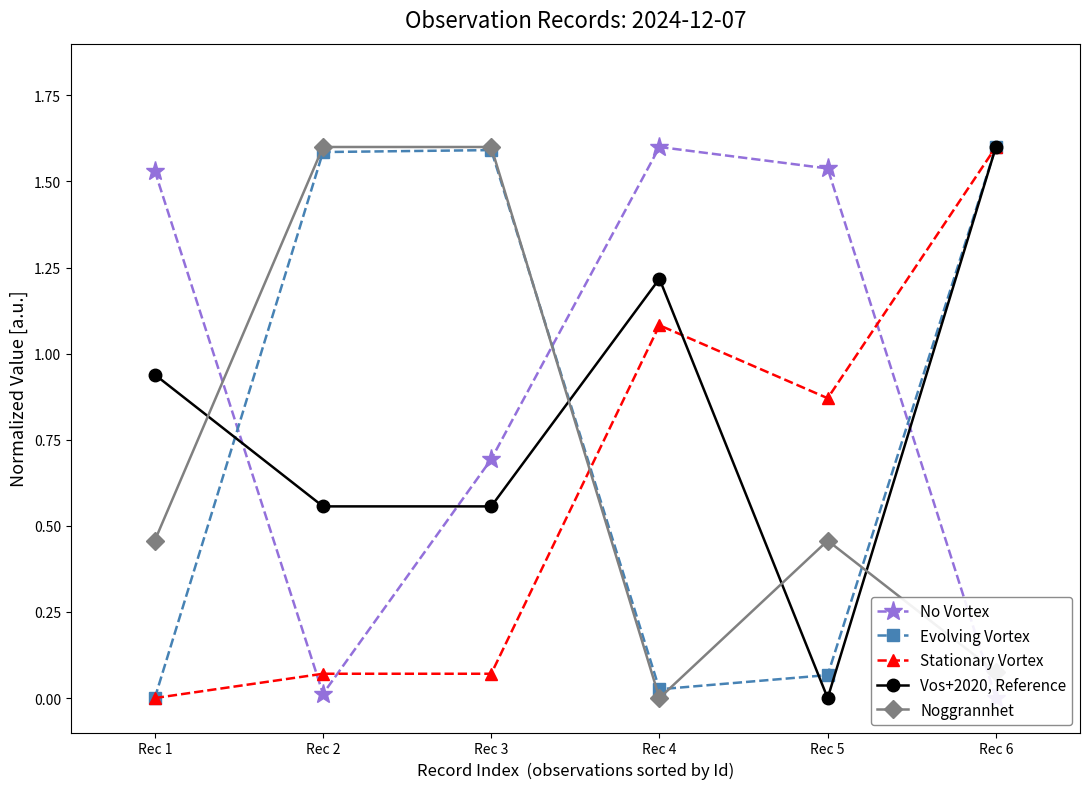

Reading left to right, list all the values displayed in this chart.

No Vortex: 1.5	0.0	0.7	1.6	1.5	0.0
Evolving Vortex: 0.0	1.6	1.6	0.0	0.1	1.6
Stationary Vortex: 0.0	0.1	0.1	1.1	0.9	1.6
Vos+2020, Reference: 0.9	0.6	0.6	1.2	0.0	1.6
Noggrannhet: 0.5	1.6	1.6	0.0	0.5	0.1